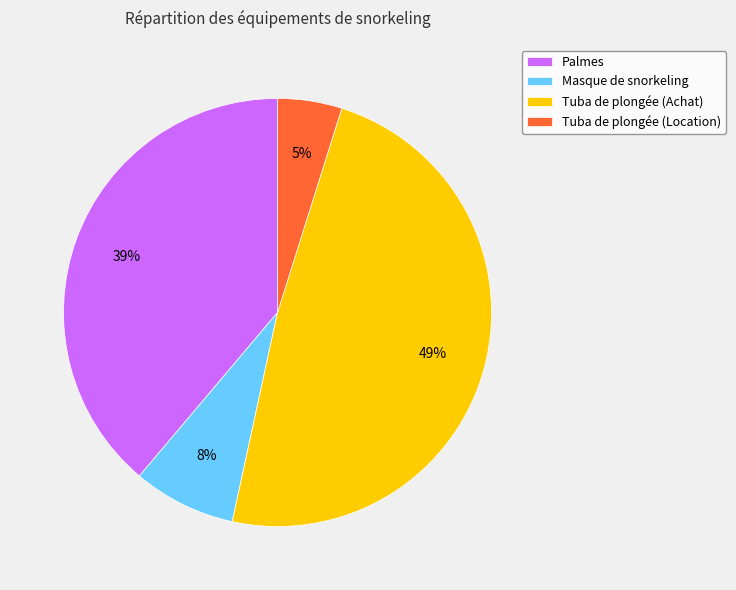

To the nearest percent, what is the combined percentage of Palmes and Masque de snorkeling?

47%